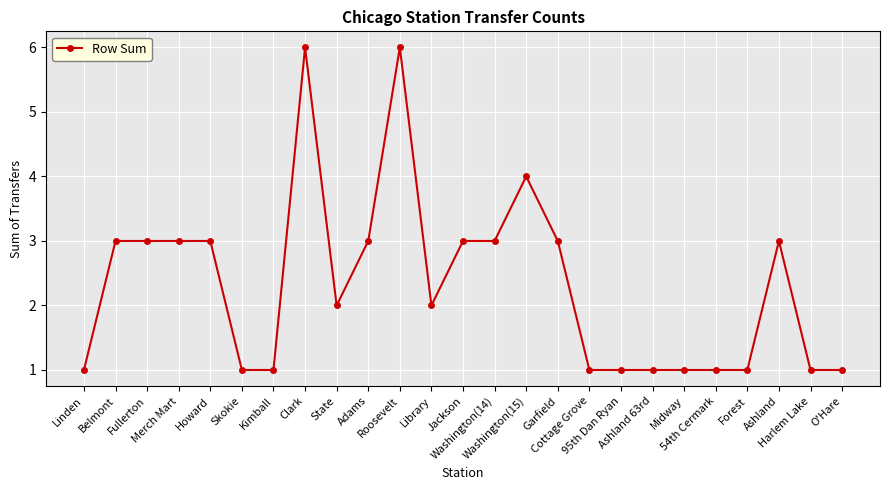

What is the greatest value displayed?

6